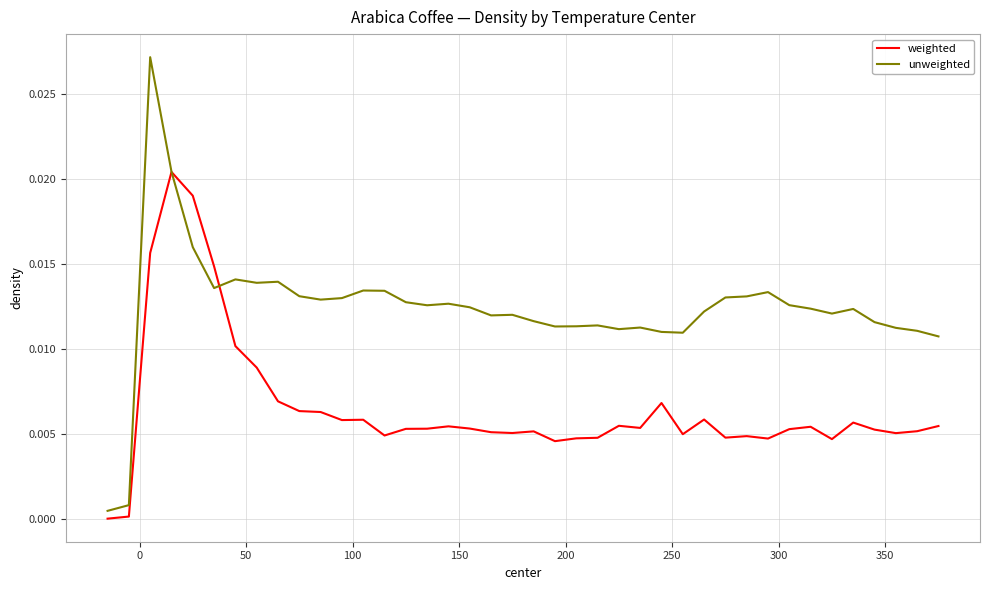

Rank the series by their average value, from lowest to highest.

weighted, unweighted